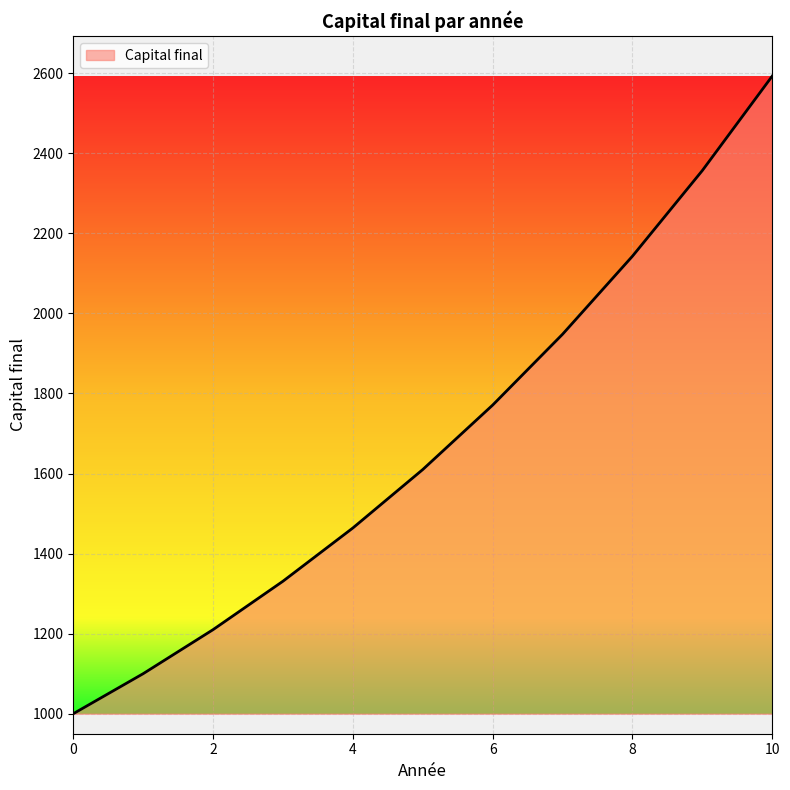

What is the greatest value displayed?

2593